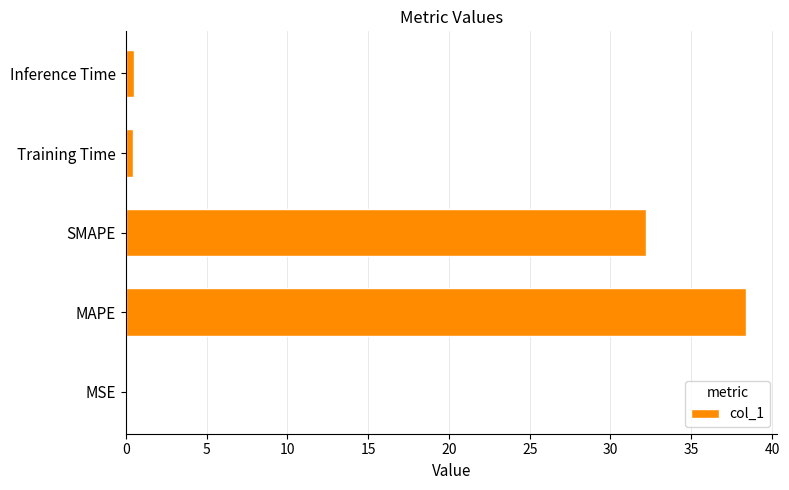

Between SMAPE and MSE, which is larger?

SMAPE